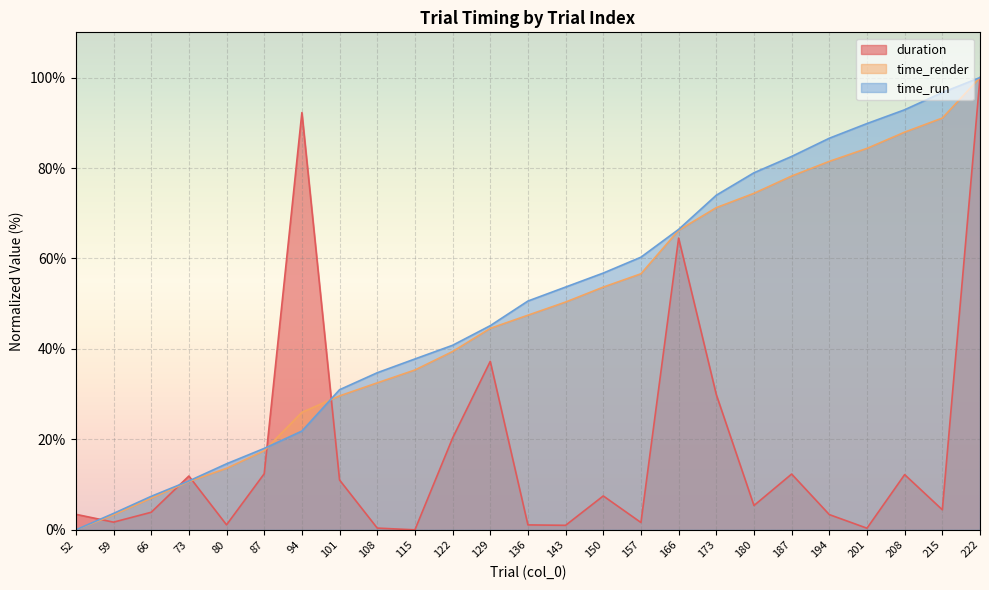

How many interior local peaks does the duration series have?

7